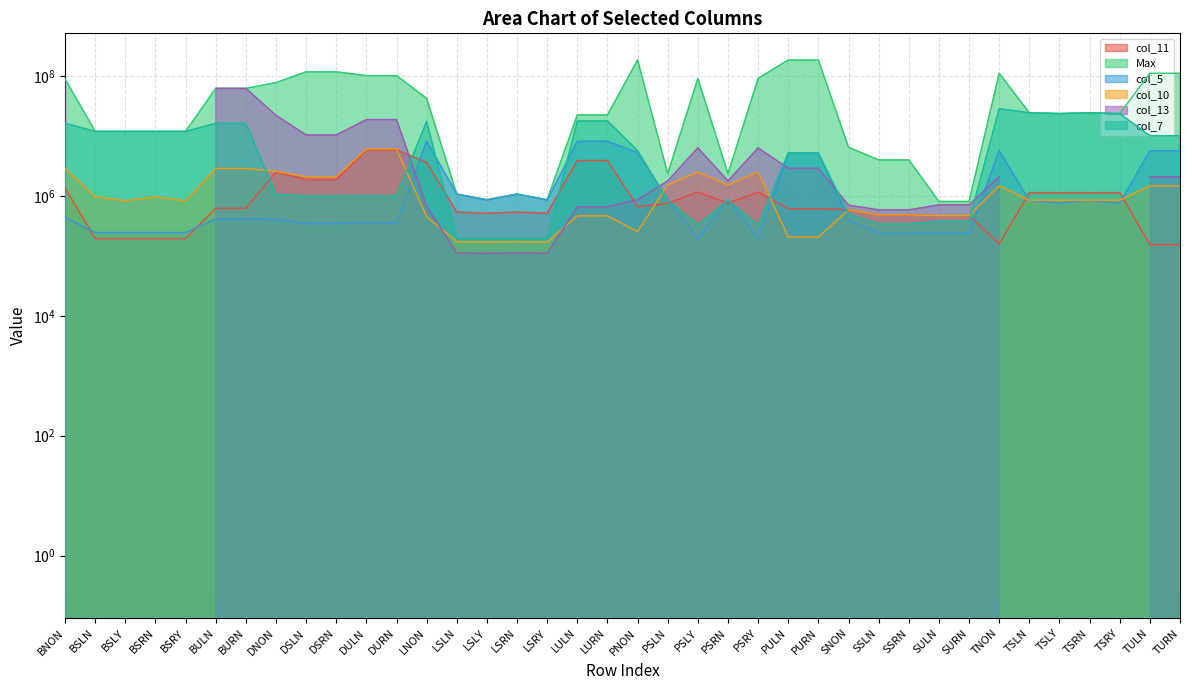

At which label does Max reach its minimum?

SULN